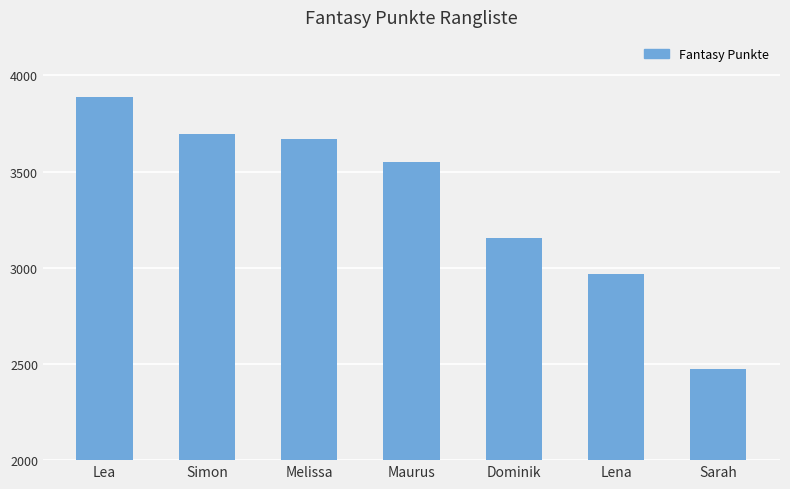

At which label is the value closest to 3182?

Dominik